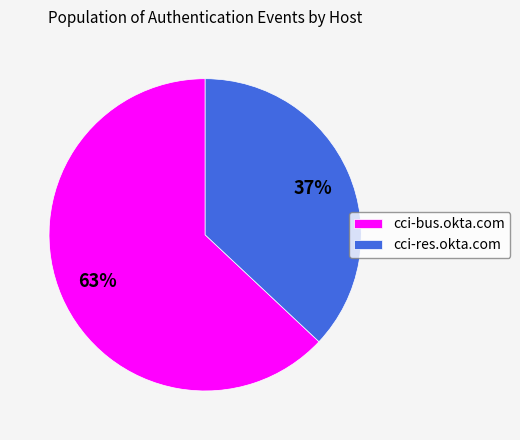

To the nearest percent, what is the difference between the cci-bus.okta.com and cci-res.okta.com slice percentages?

26%